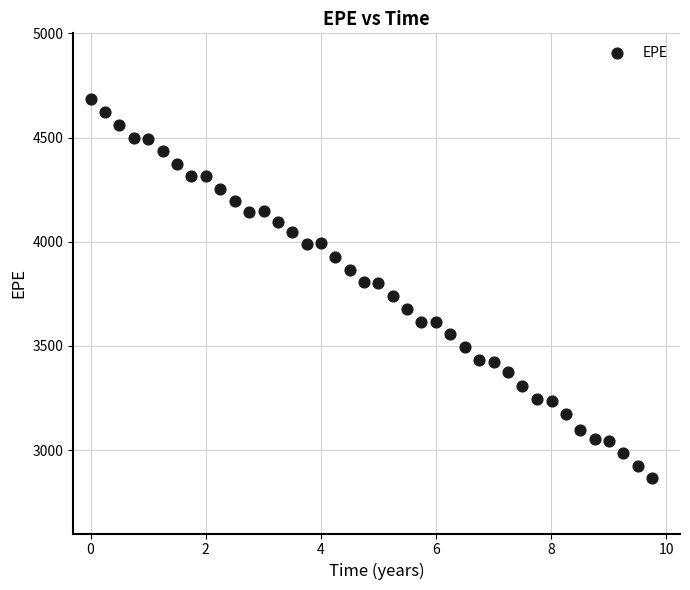

What is the range of X values (max minus min)?

9.7